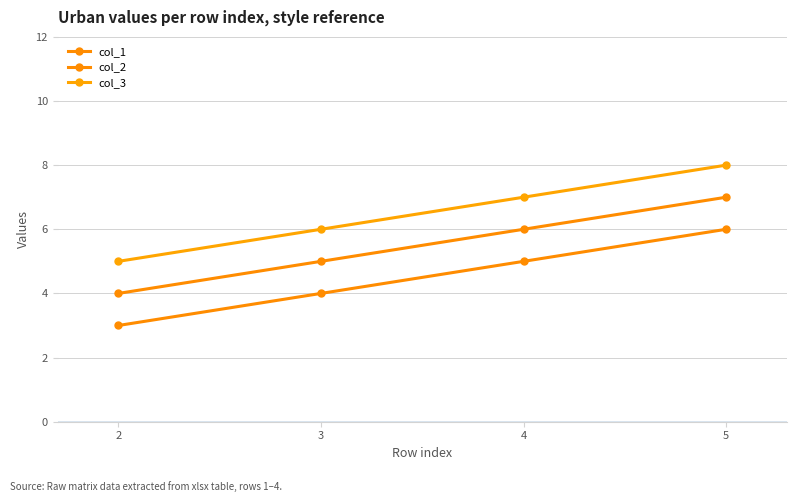

How many lines are shown in the chart?

3